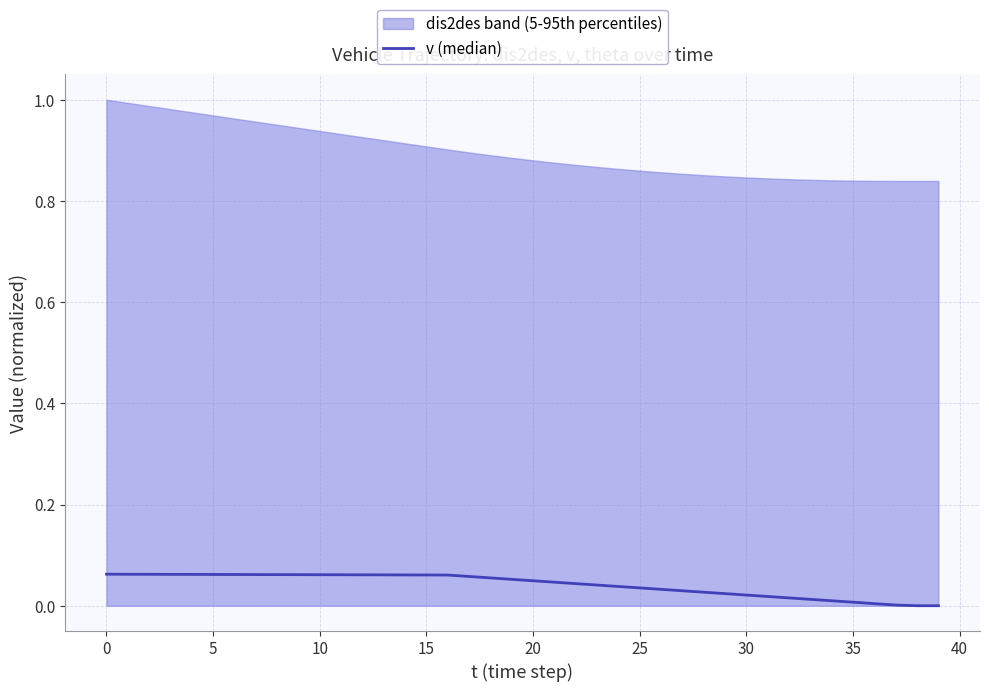

How many lines are shown in the chart?

1